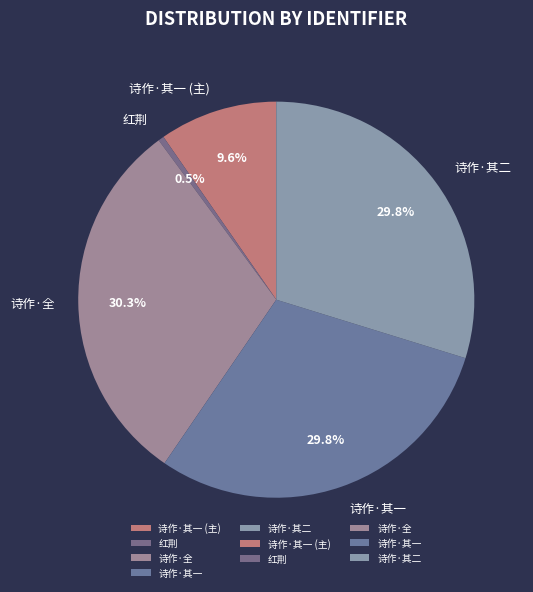

Which has a higher value, 诗作·其一 or 红荆?

诗作·其一